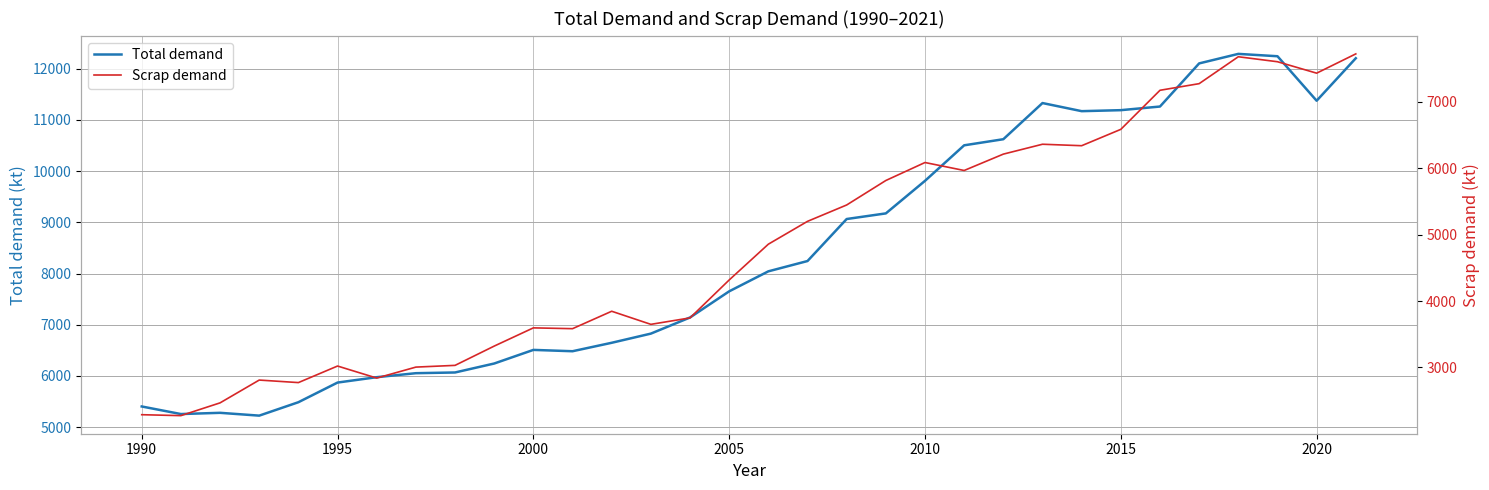

The value of Total demand at 2010 is 4808.9. True or false?

False